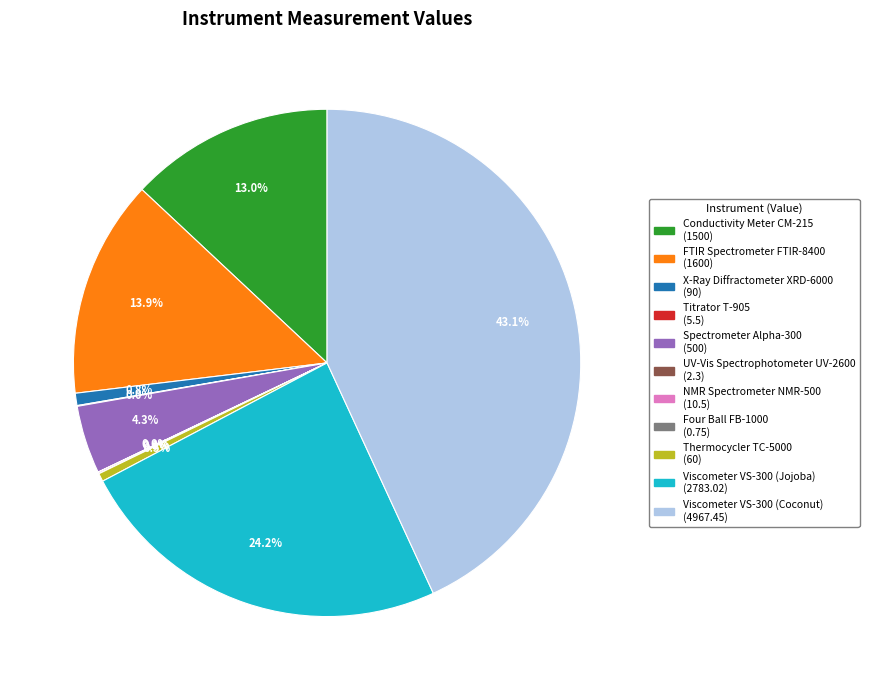

Does X-Ray Diffractometer XRD-6000 represent more than half of the total?

No